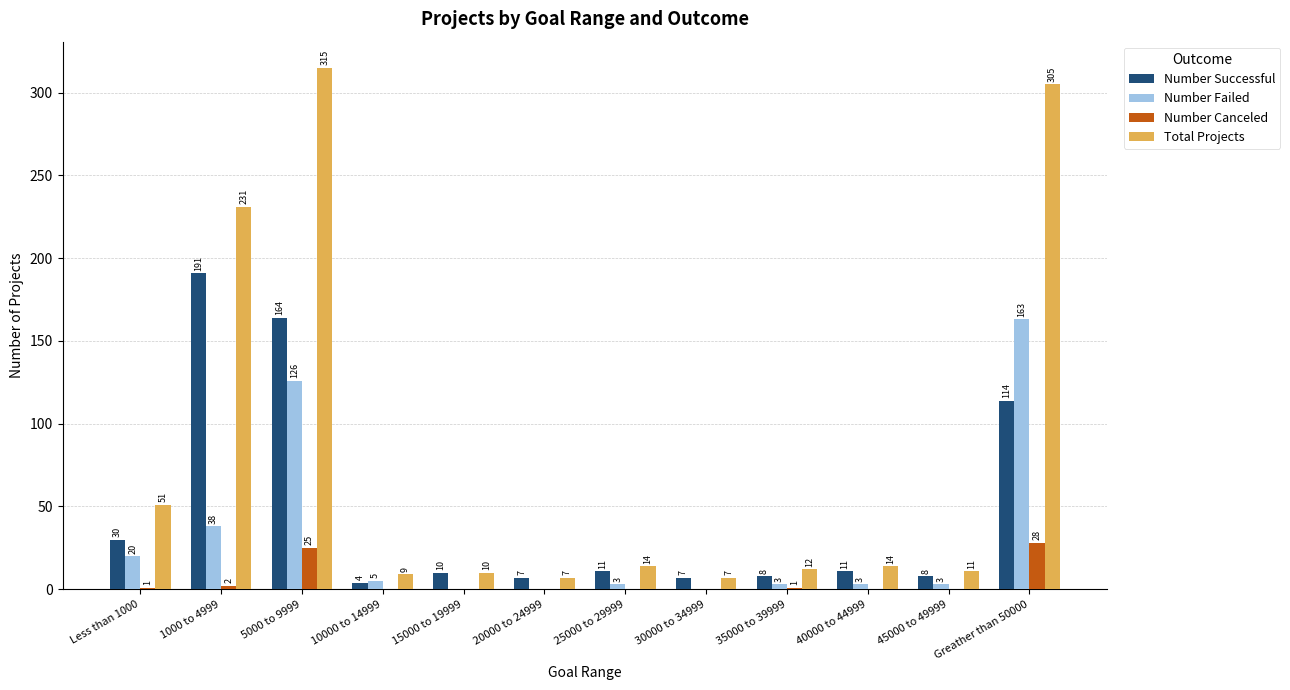

At which category is the sum across all series the highest?

5000 to 9999